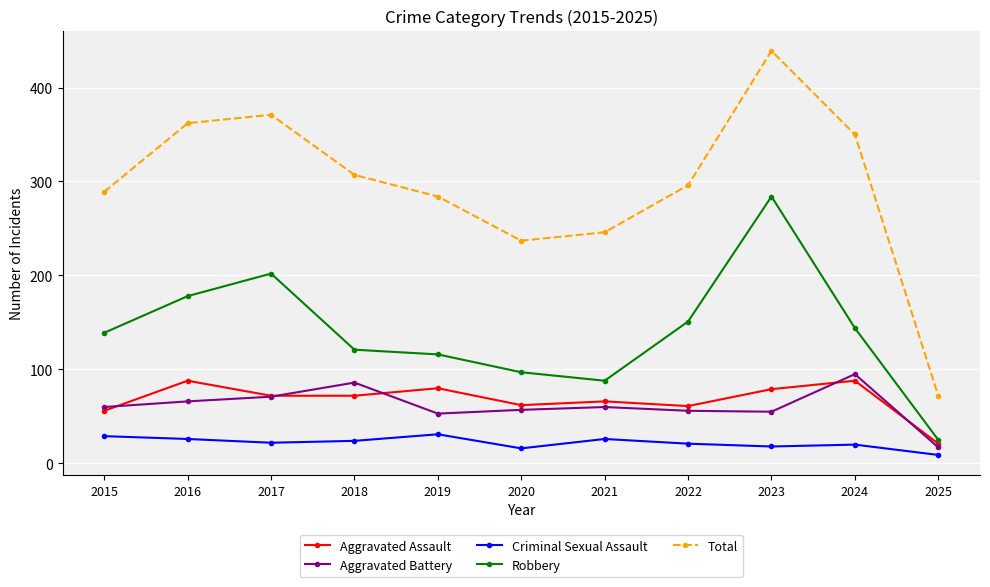

True or false: Aggravated Assault and Robbery intersect in this chart.

False